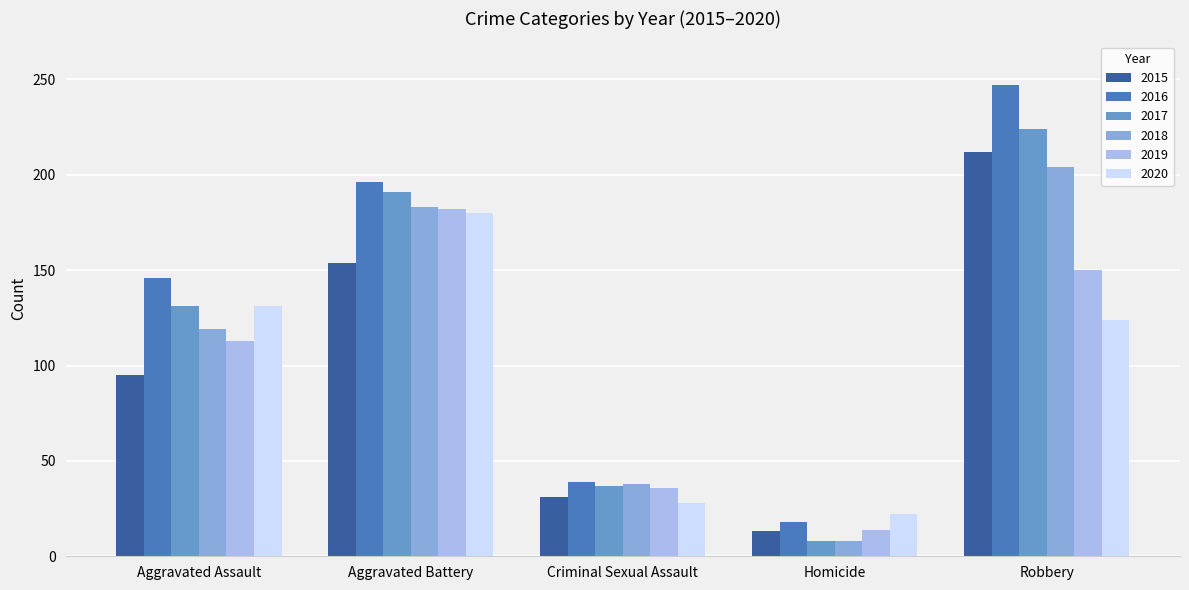

Are the bars horizontal?

No